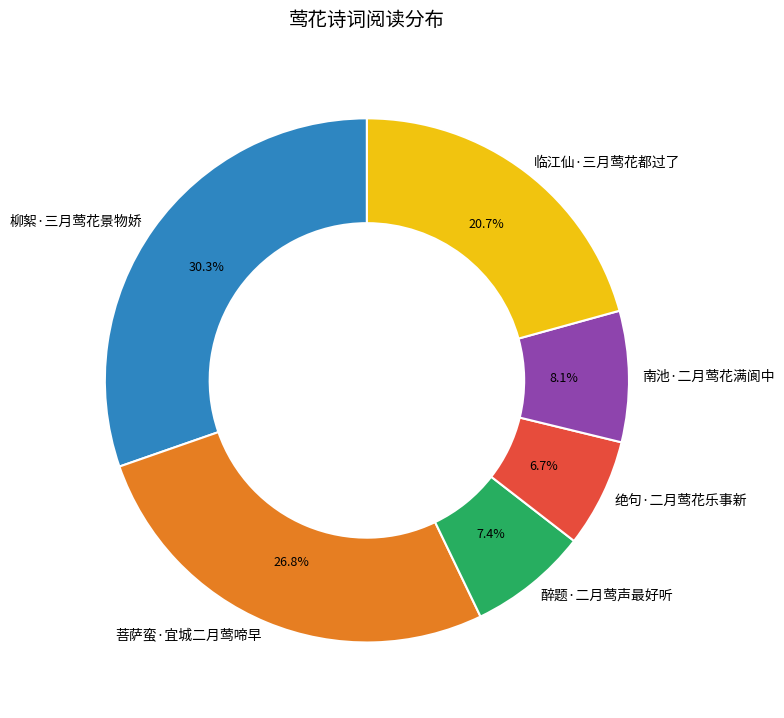

Between 绝句·二月莺花乐事新 and 临江仙·三月莺花都过了, which is larger?

临江仙·三月莺花都过了